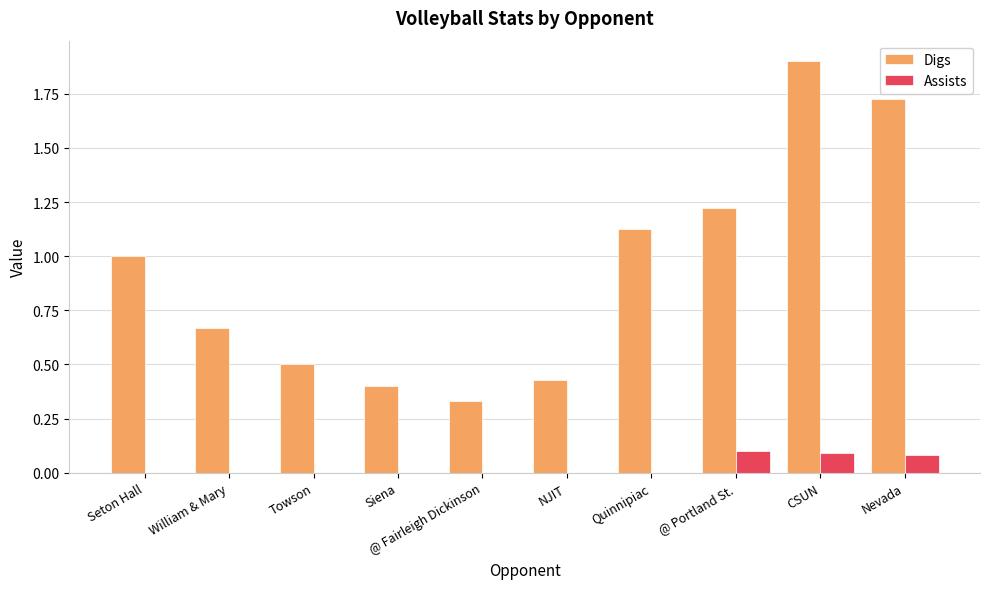

At which category is the sum across all series the highest?

CSUN